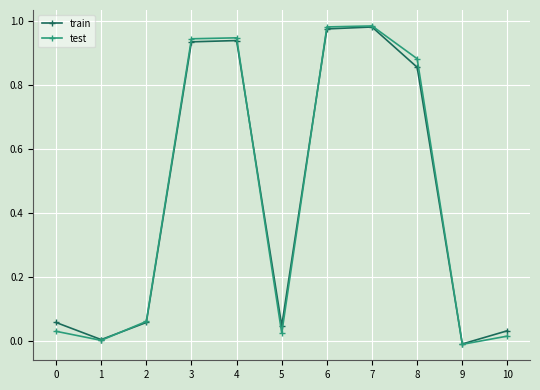

At which category does test reach its first local valley?

1